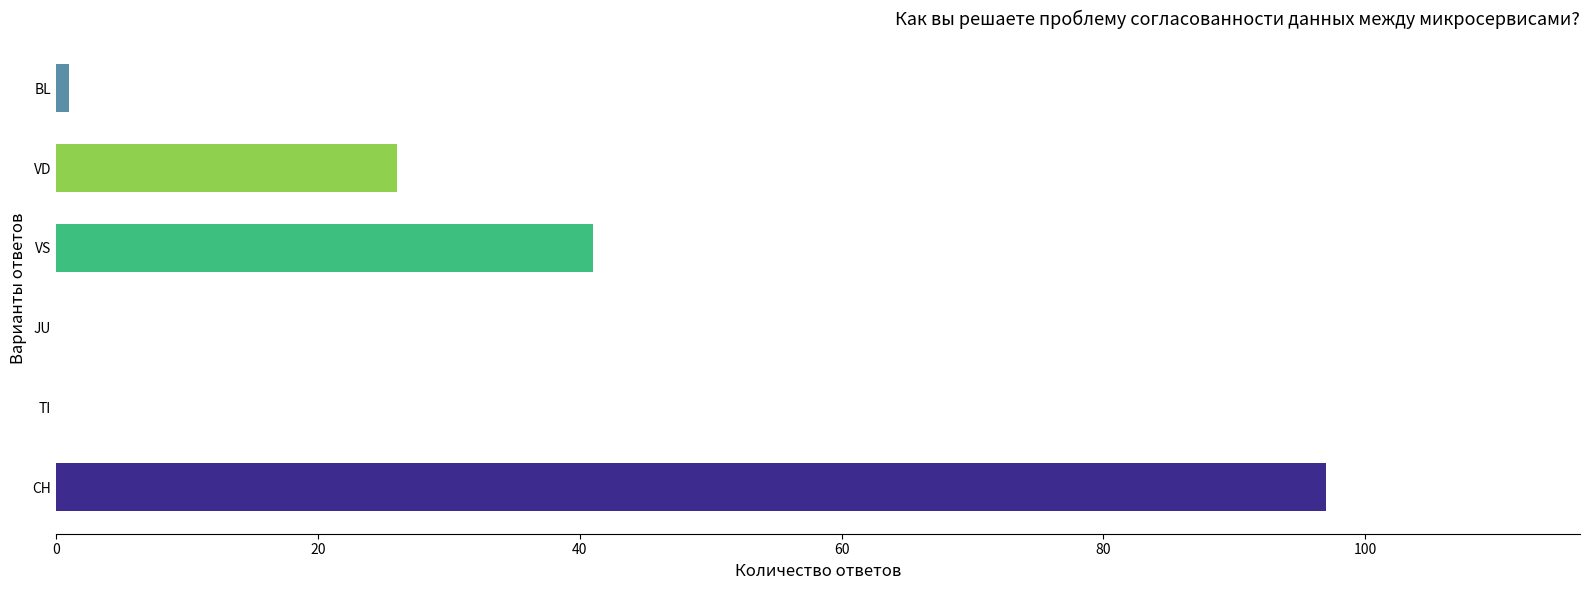

Which series has the largest total across all categories?

CH